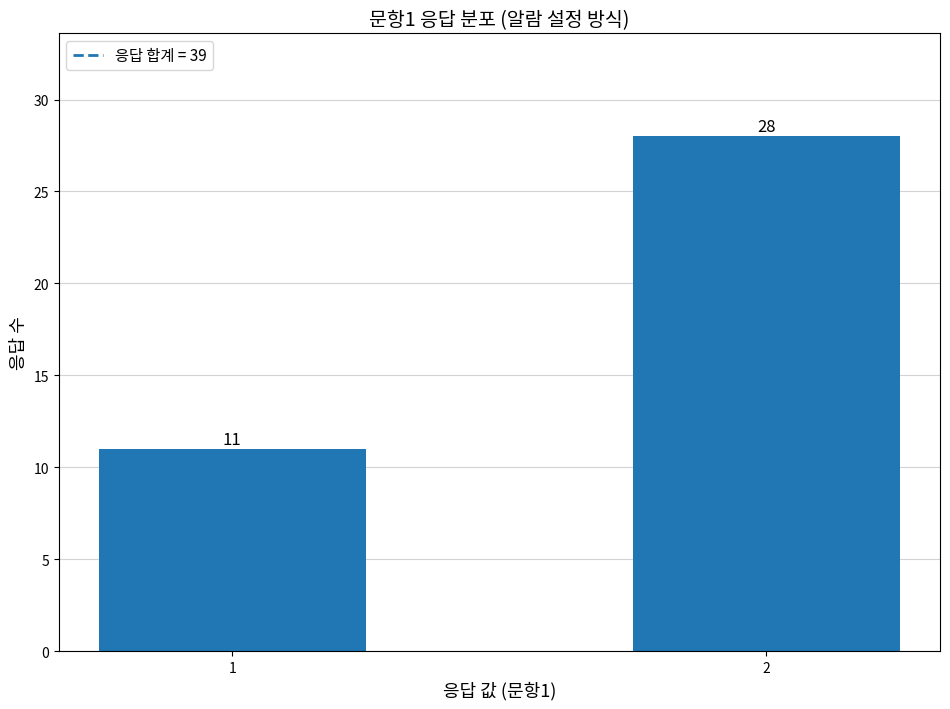

Which has a higher value, 2 or 1?

2